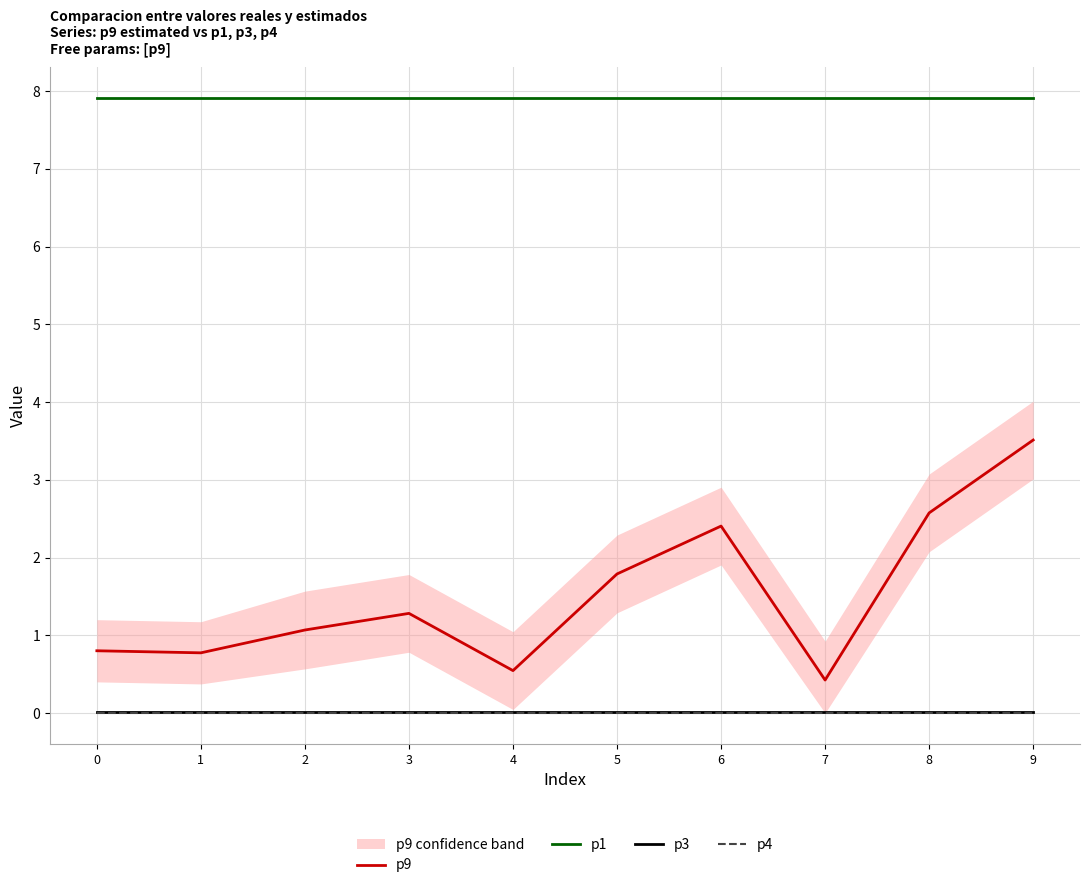

At which label does p9 reach its peak?

9